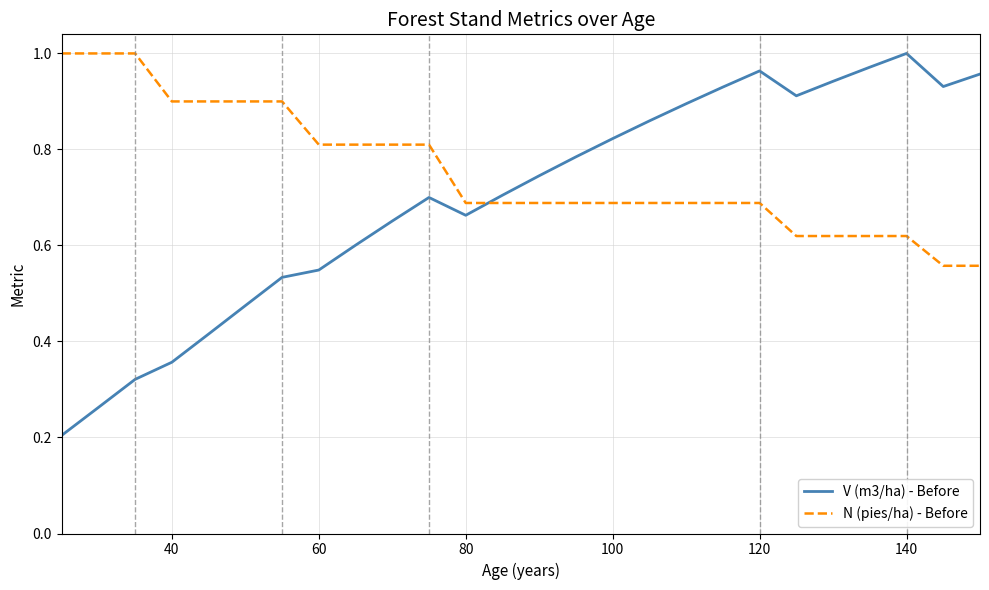

After their last crossing, which series has the higher values: N (pies/ha) - Before or V (m3/ha) - Before?

V (m3/ha) - Before